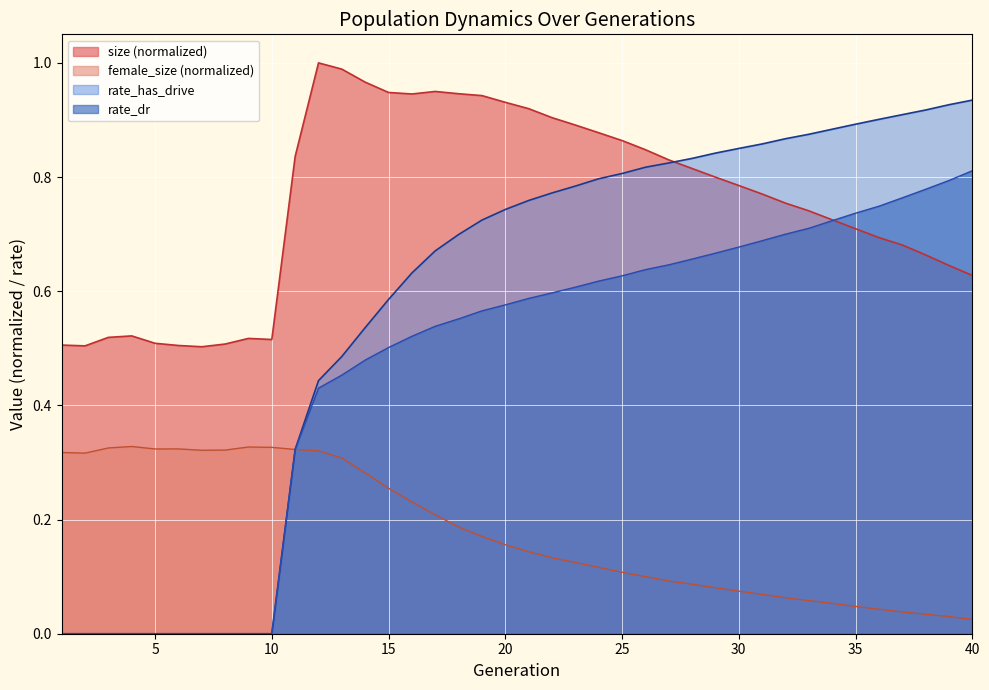

What are all the series names shown in the legend?

size (normalized), female_size (normalized), rate_has_drive, rate_dr